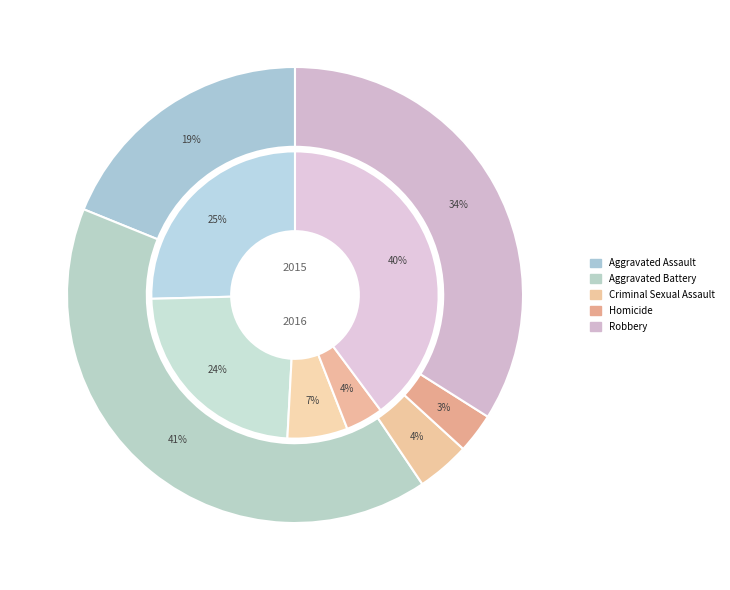

To the nearest percent, what portion does Criminal Sexual Assault represent?

4%